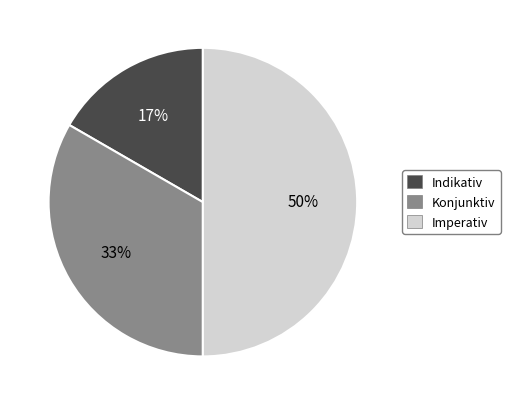

Count the number of slices in the pie.

3